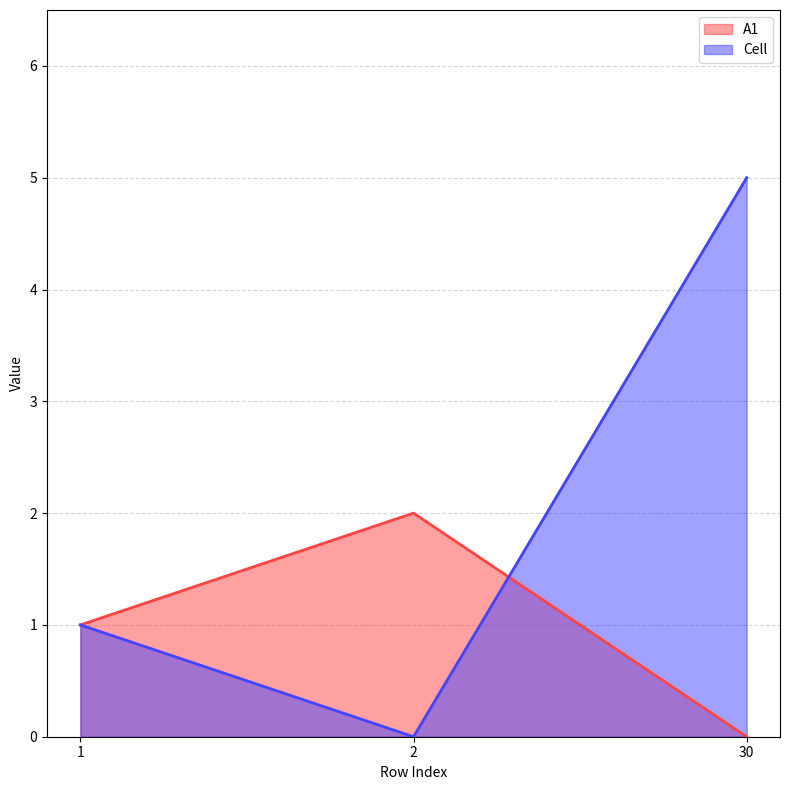

What is the value of the Cell point at the 3rd from the left?

5